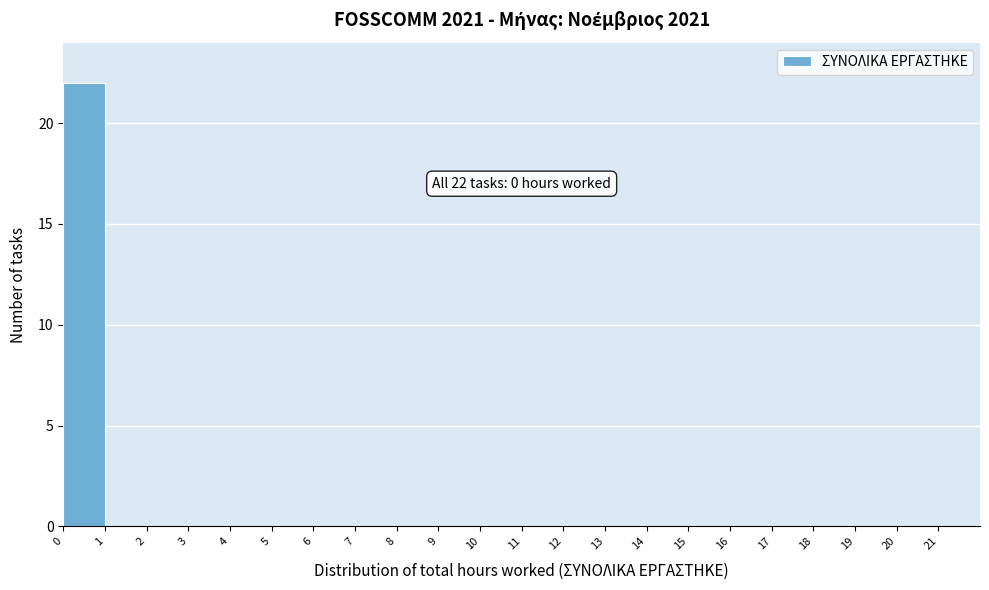

Over which range of the x-axis is the bar tallest?

0 to 1